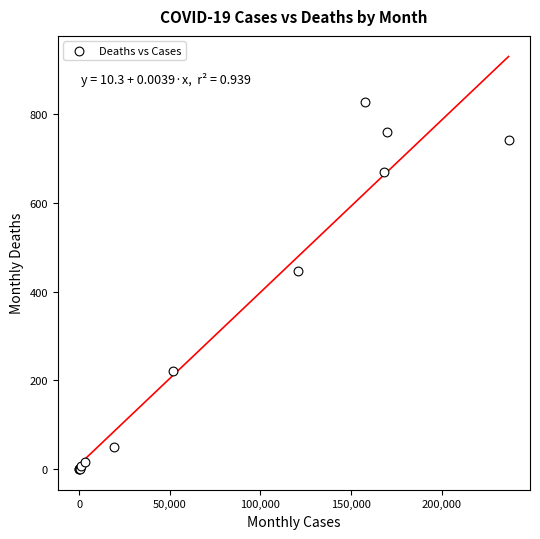

What Y value in the scatter plot is closest to 414?

448